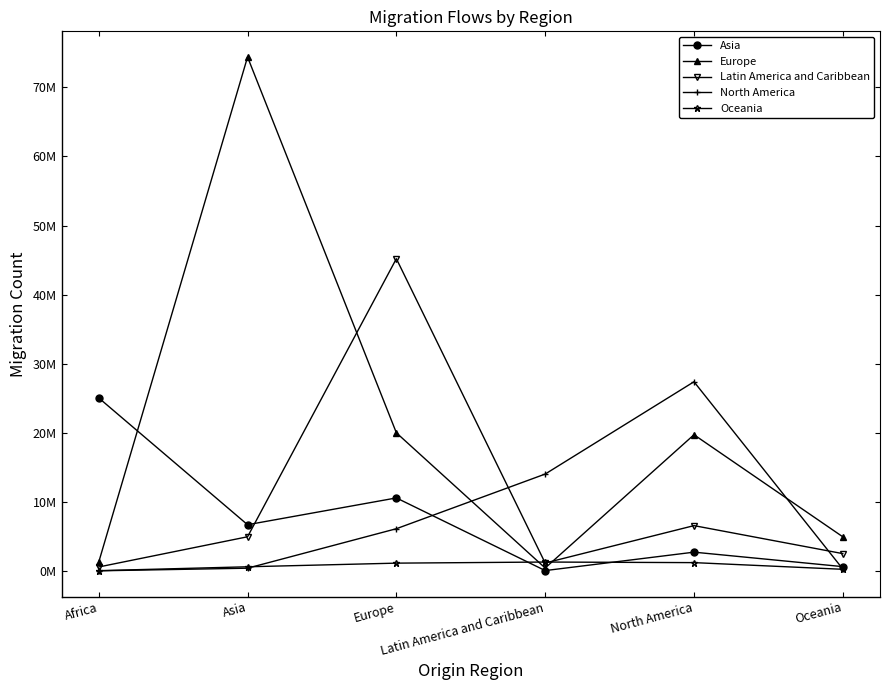

How many times do Latin America and Caribbean and Oceania cross each other?

2